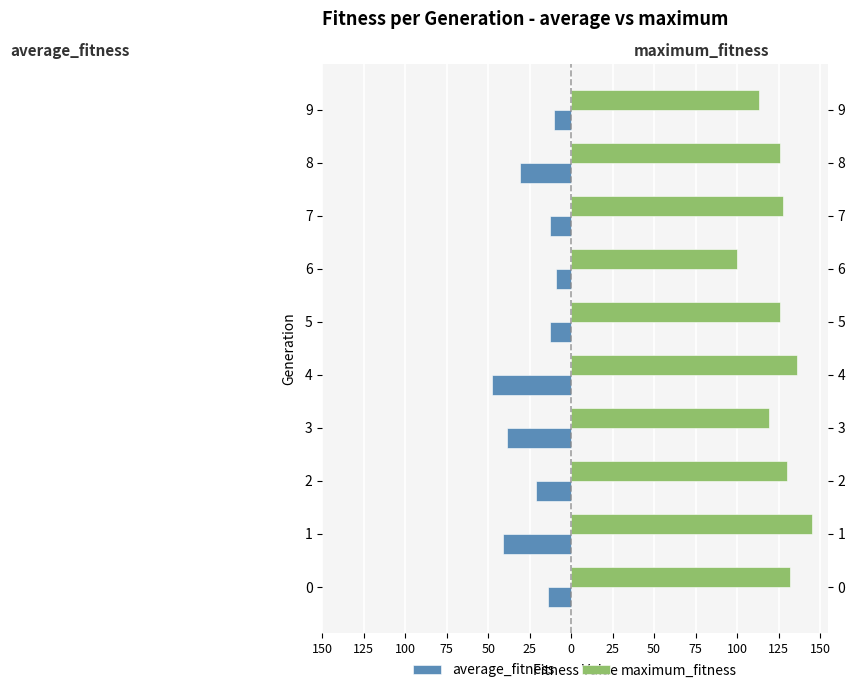

How many bars are there in each group?

2